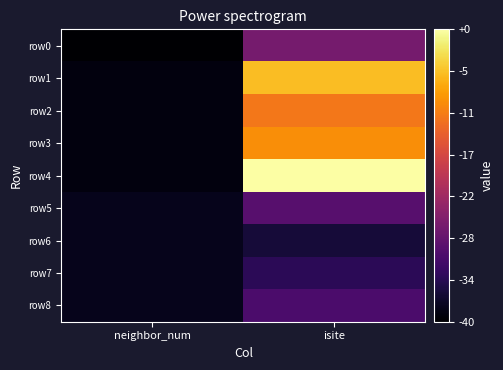

Reading right to left, transcribe all the data shown in this chart.

row0: isite=13	neighbor_num=0
row1: isite=34	neighbor_num=1
row2: isite=28	neighbor_num=1
row3: isite=30	neighbor_num=1
row4: isite=40	neighbor_num=1
row5: isite=10	neighbor_num=2
row6: isite=4	neighbor_num=2
row7: isite=6	neighbor_num=2
row8: isite=9	neighbor_num=2